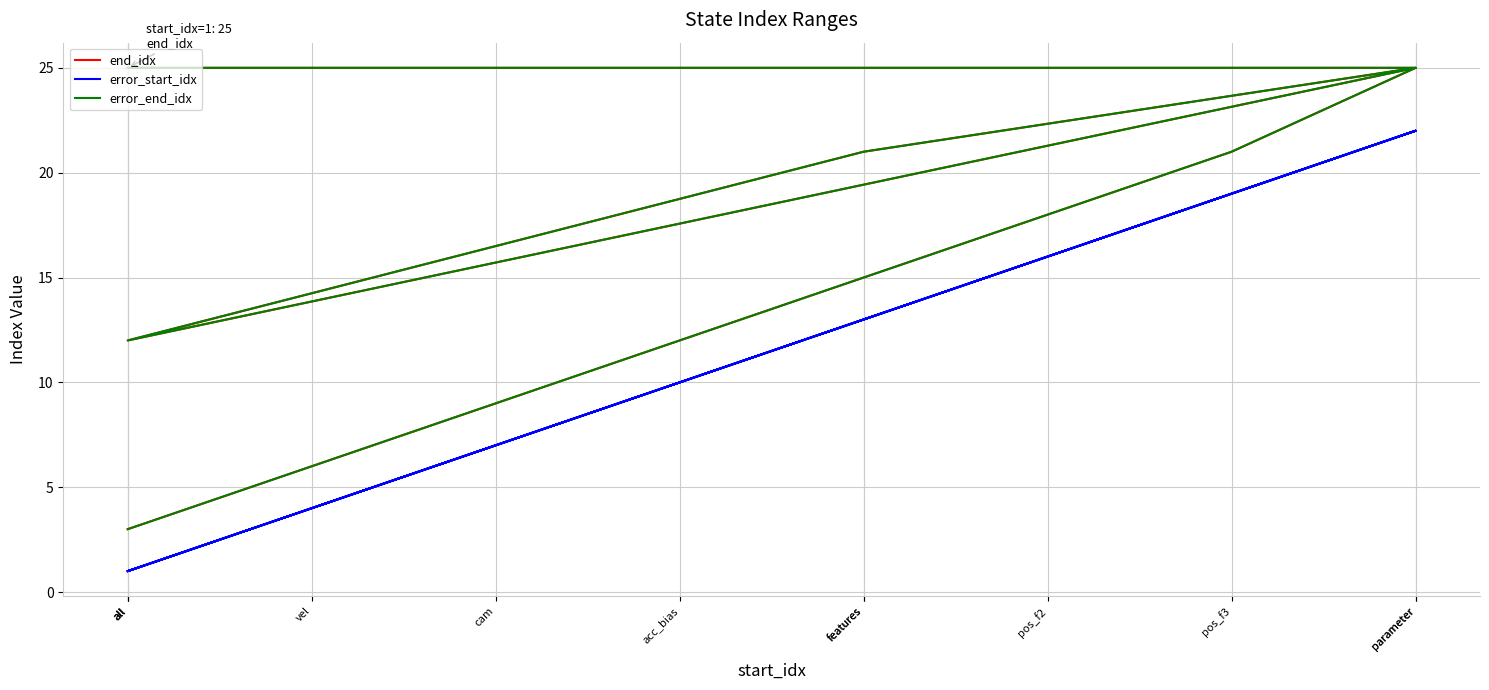

Reading left to right, extract all data points from this chart.

end_idx: 3	6	9	12	15	18	21	25	12	21	25	25
error_start_idx: 1	4	7	10	13	16	19	22	1	13	22	1
error_end_idx: 3	6	9	12	15	18	21	25	12	21	25	25